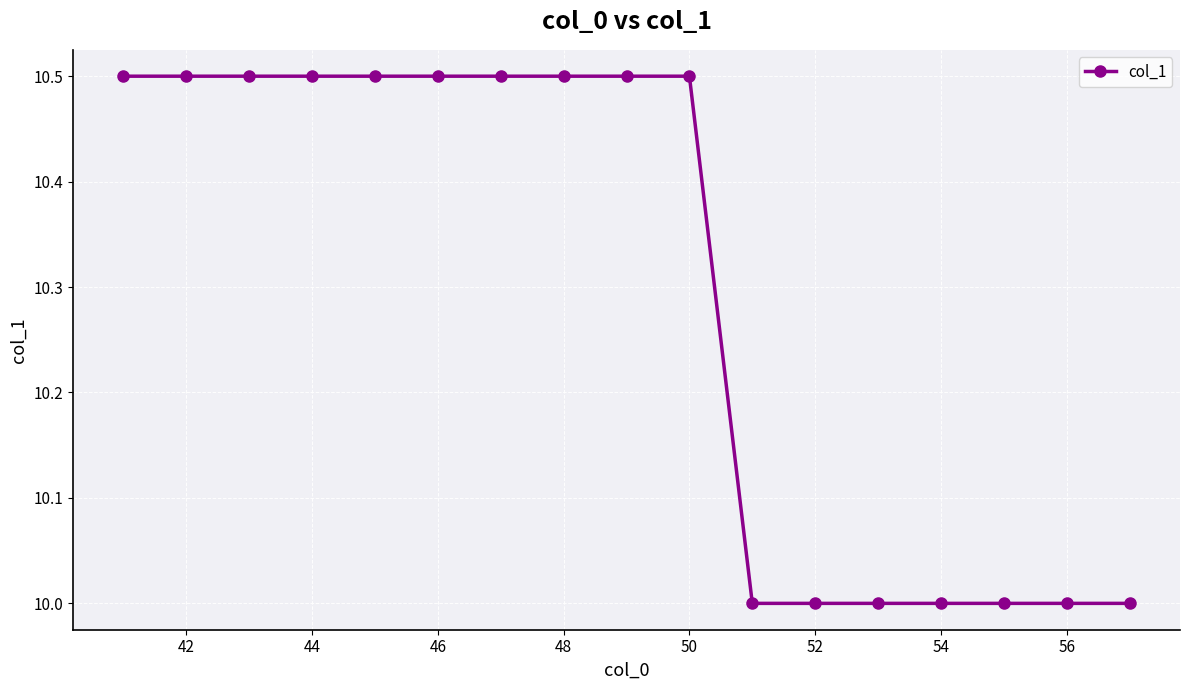

What is the difference between the maximum and minimum values?

0.5